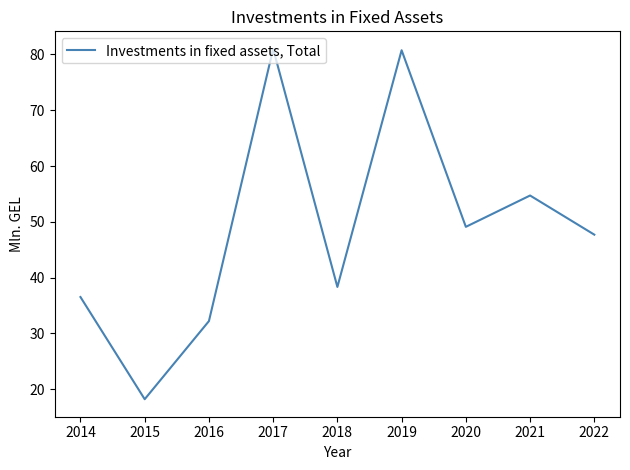

Which has a higher value, 2017 or 2018?

2017